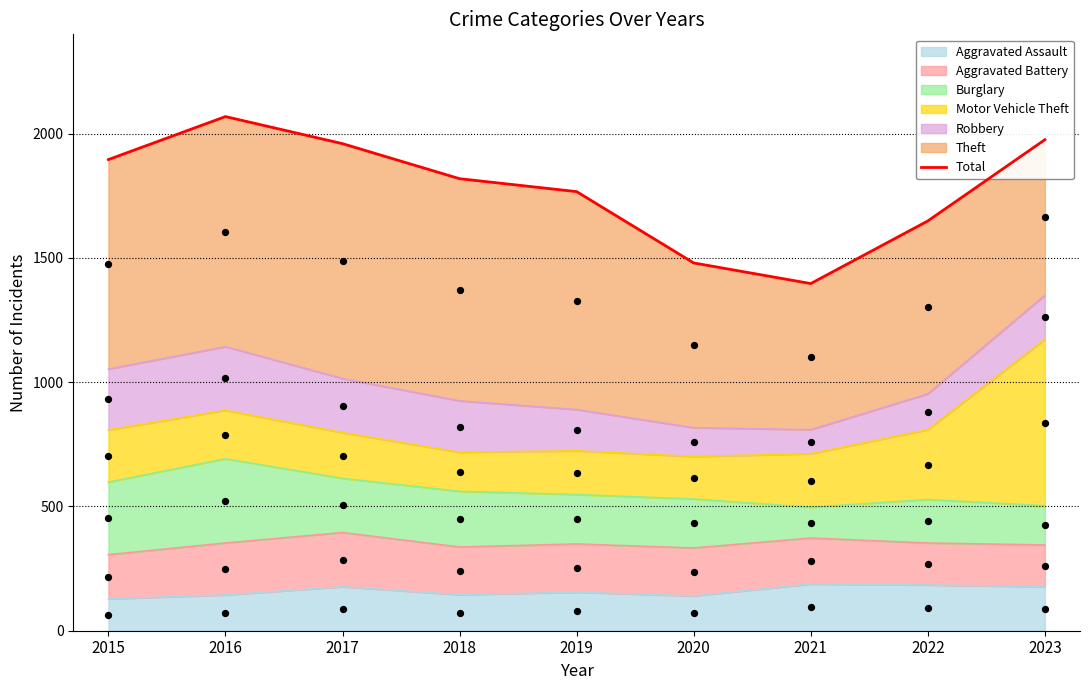

What is the change in value from 2019 to 2022?

-118